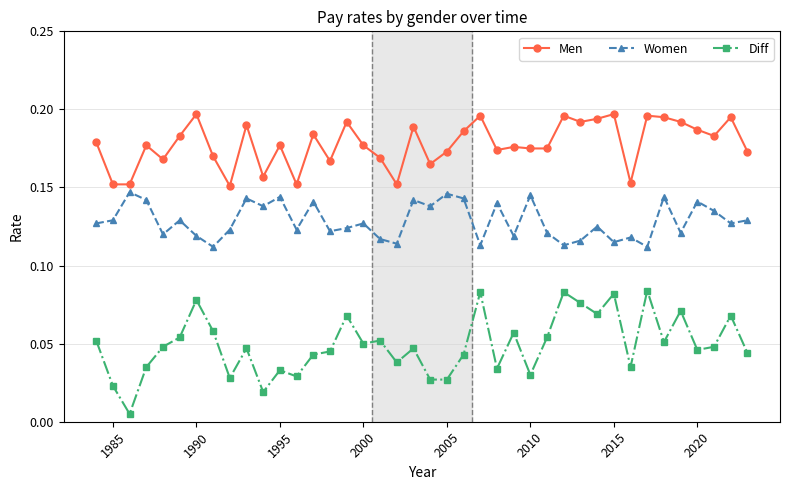

True or false: Men has more than 2 points higher than both neighbors.

True